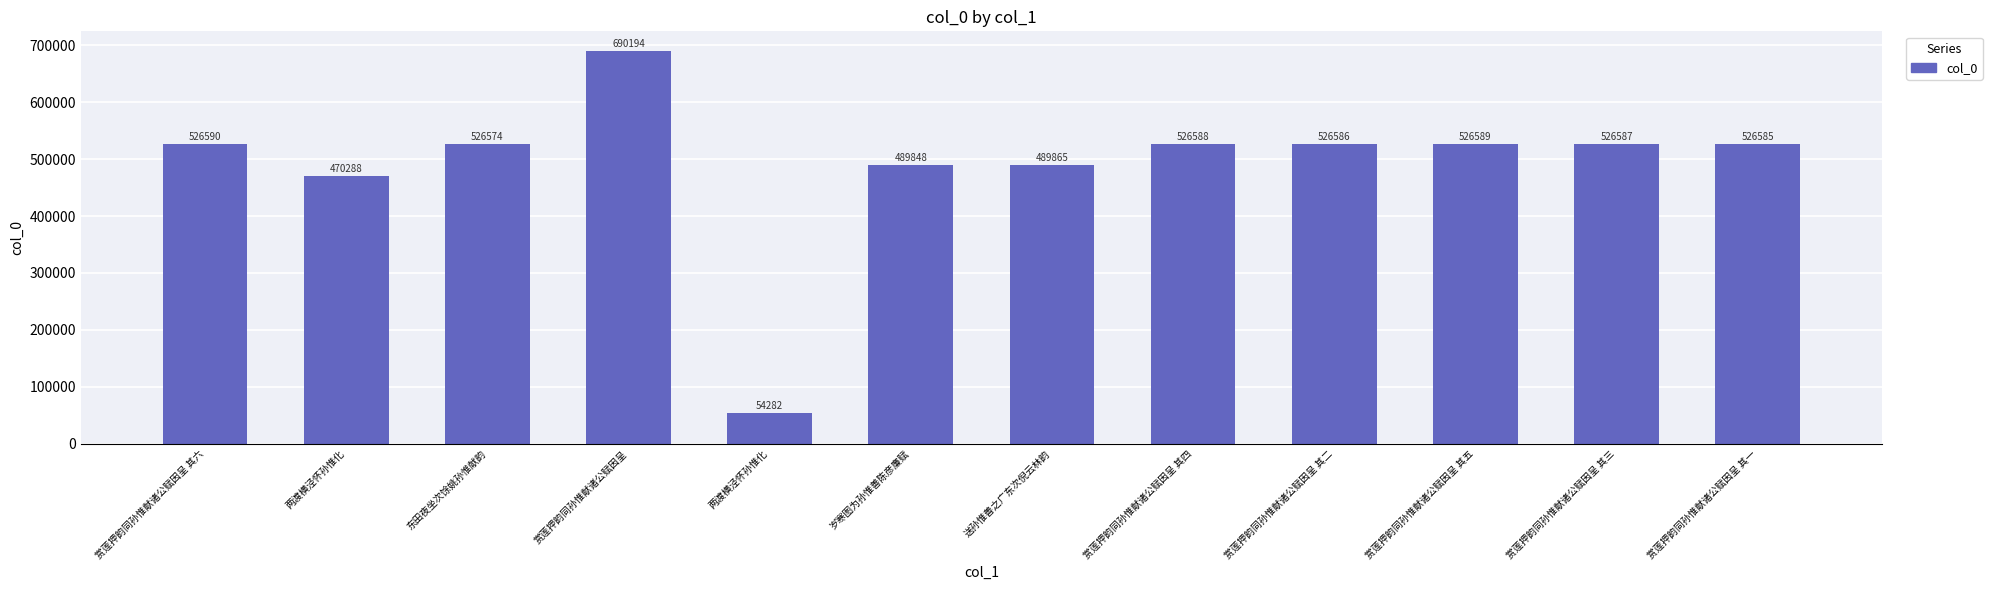

Count the number of data series in this chart.

1